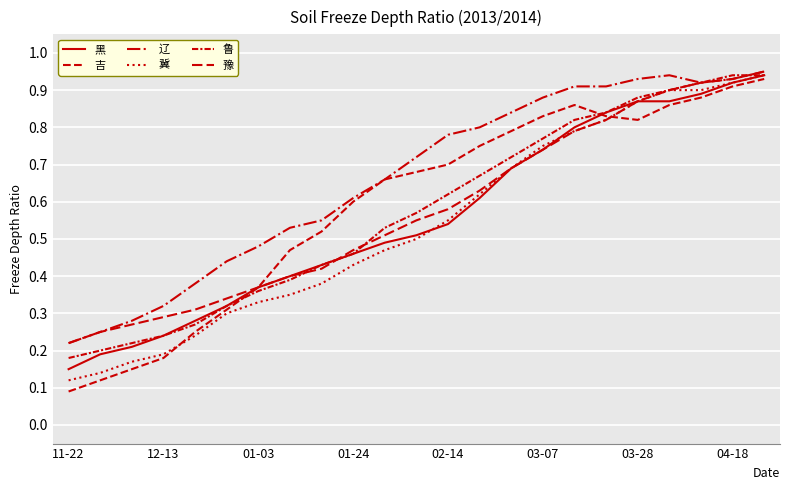

How many lines are shown in the chart?

6